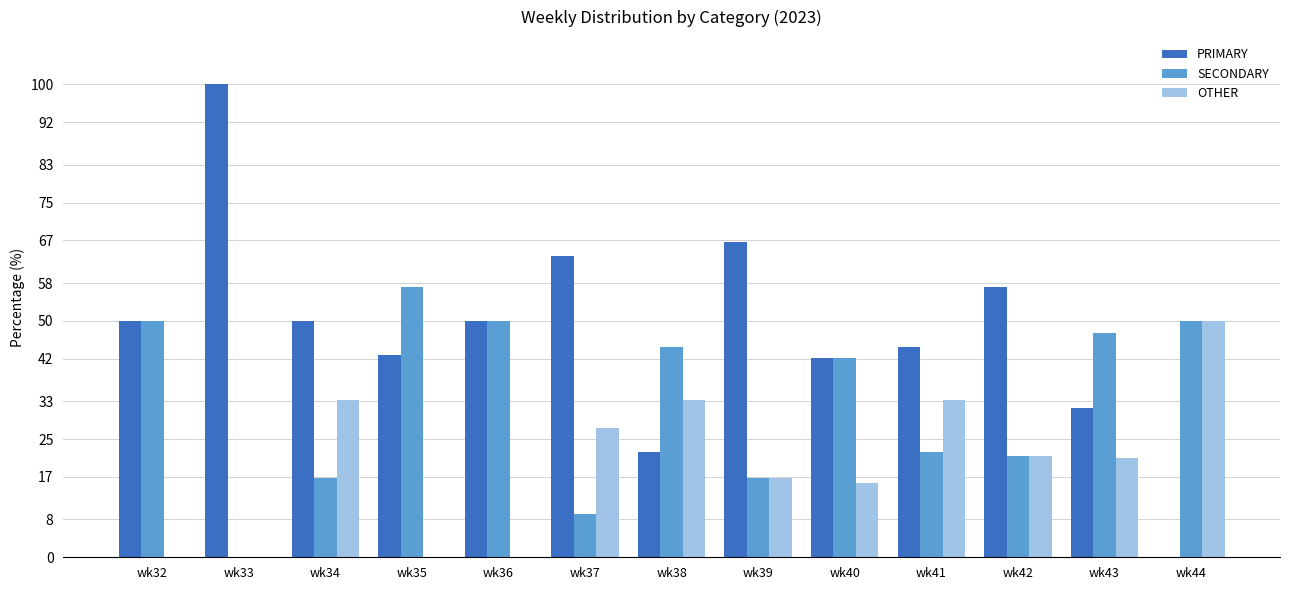

Read the PRIMARY value at wk40.

42.1